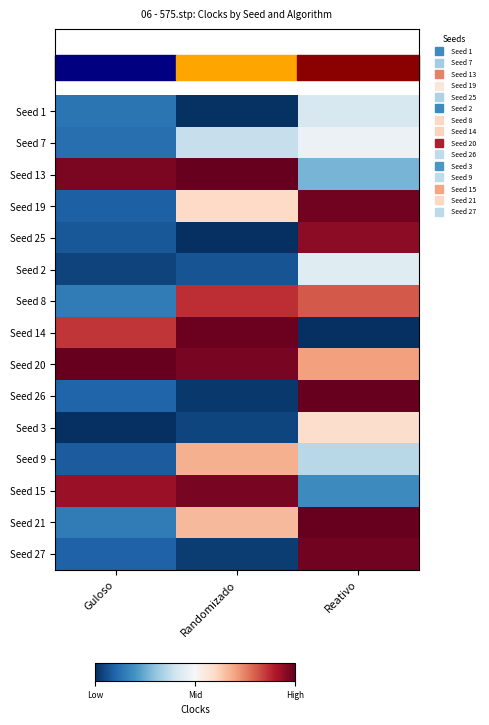

At how many categories does at least one series exceed 0?

3